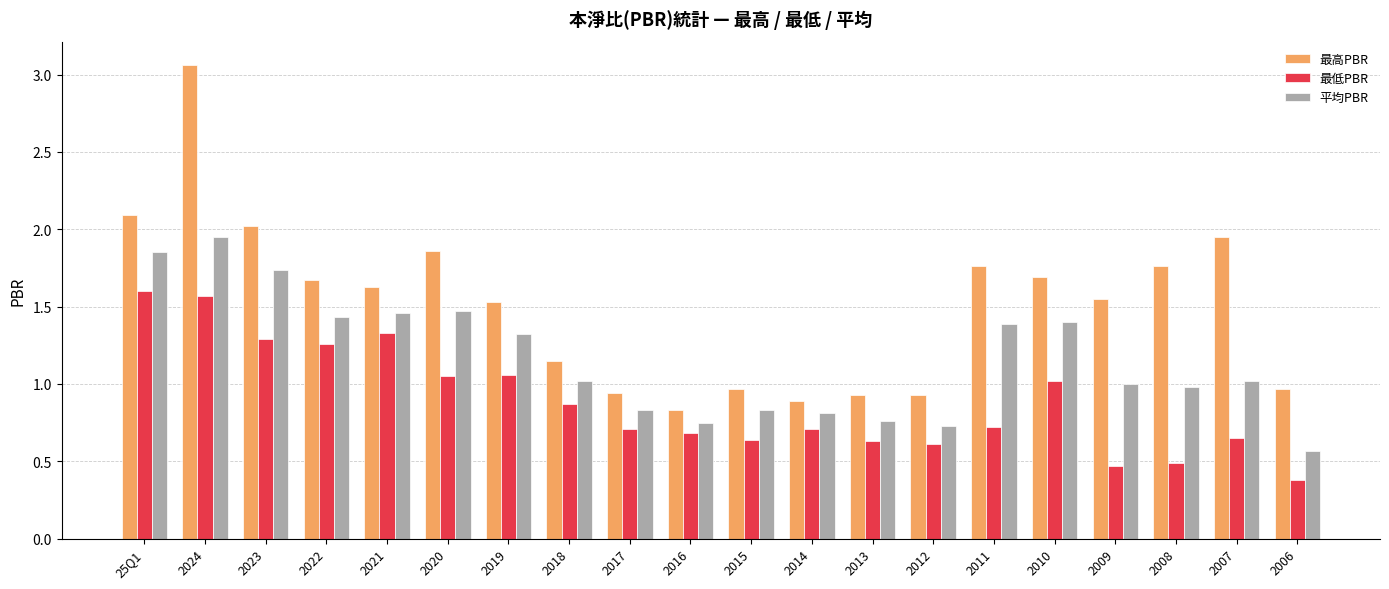

What is the minimum value shown in the chart?

0.4